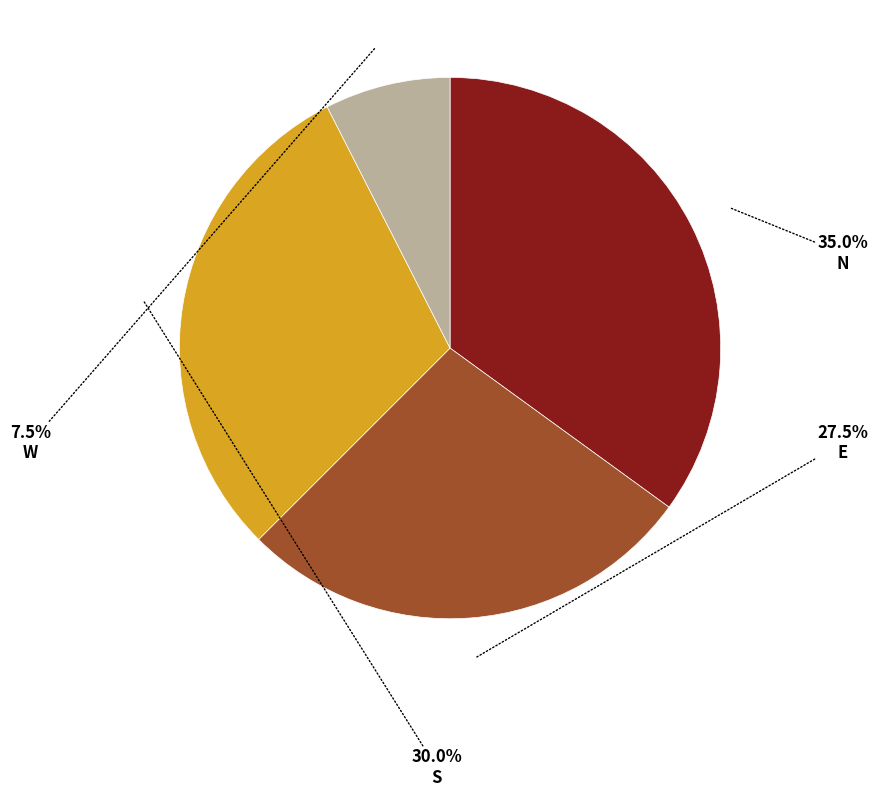

Which has a higher value, S or N?

N